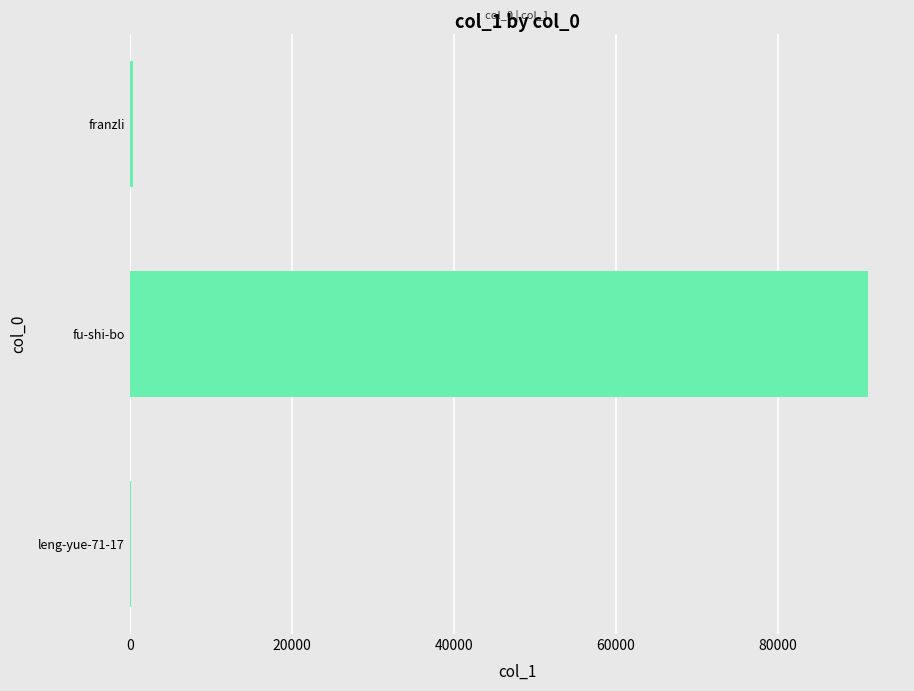

Where is the data nearest to the value 45609?

franzli